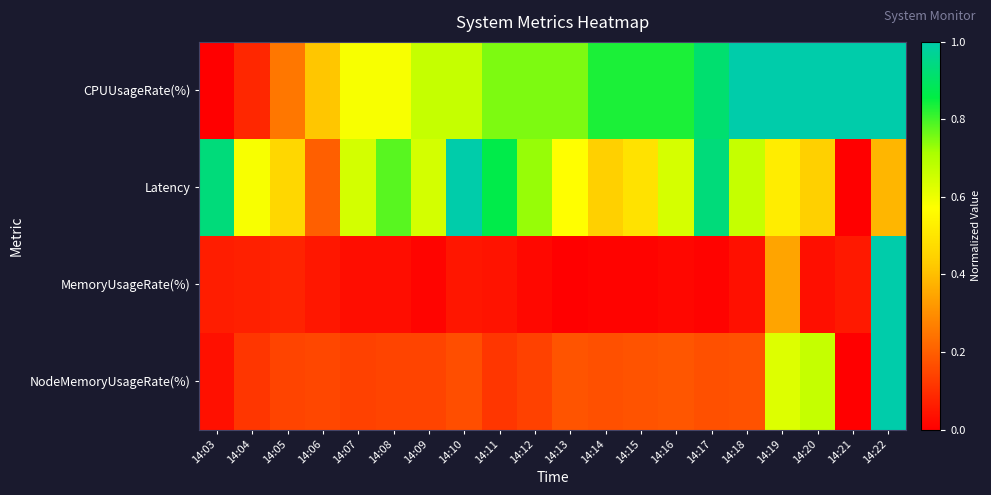

What is the total value across all series at 14:10?

1.9